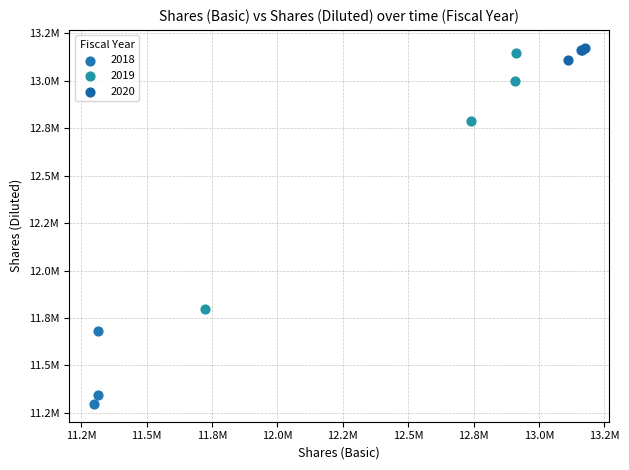

What are all the series names shown in the legend?

2018, 2019, 2020